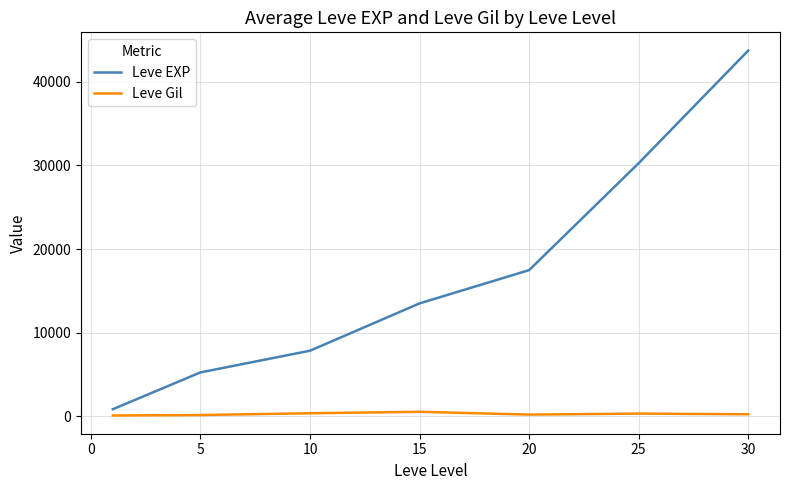

What are all the series names shown in the legend?

Leve EXP, Leve Gil